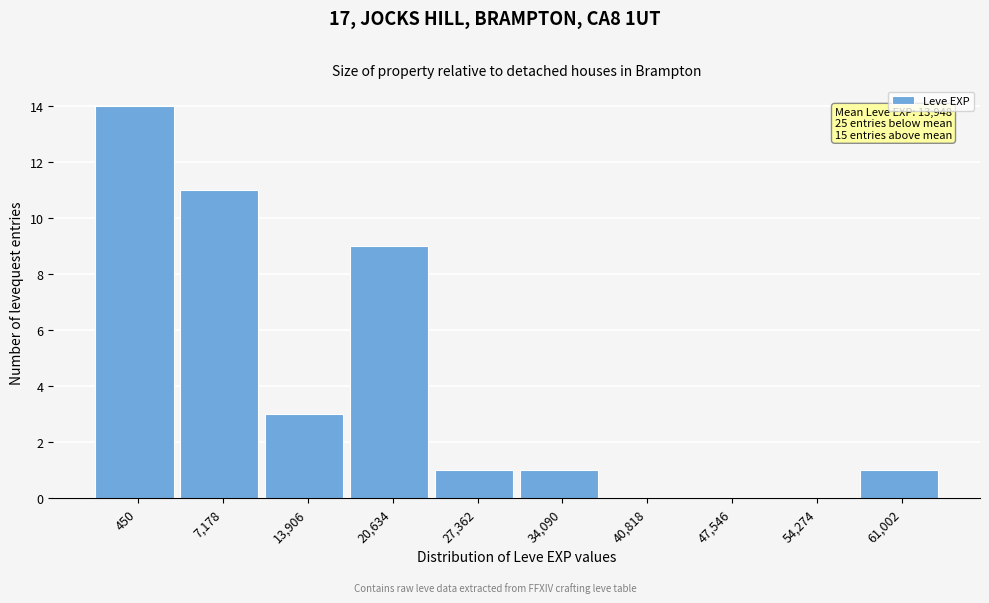

Reading right to left, what are all the values shown in this chart?

61,002=1	54,274=0	47,546=0	40,818=0	34,090=1	27,362=1	20,634=9	13,906=3	7,178=11	450=14